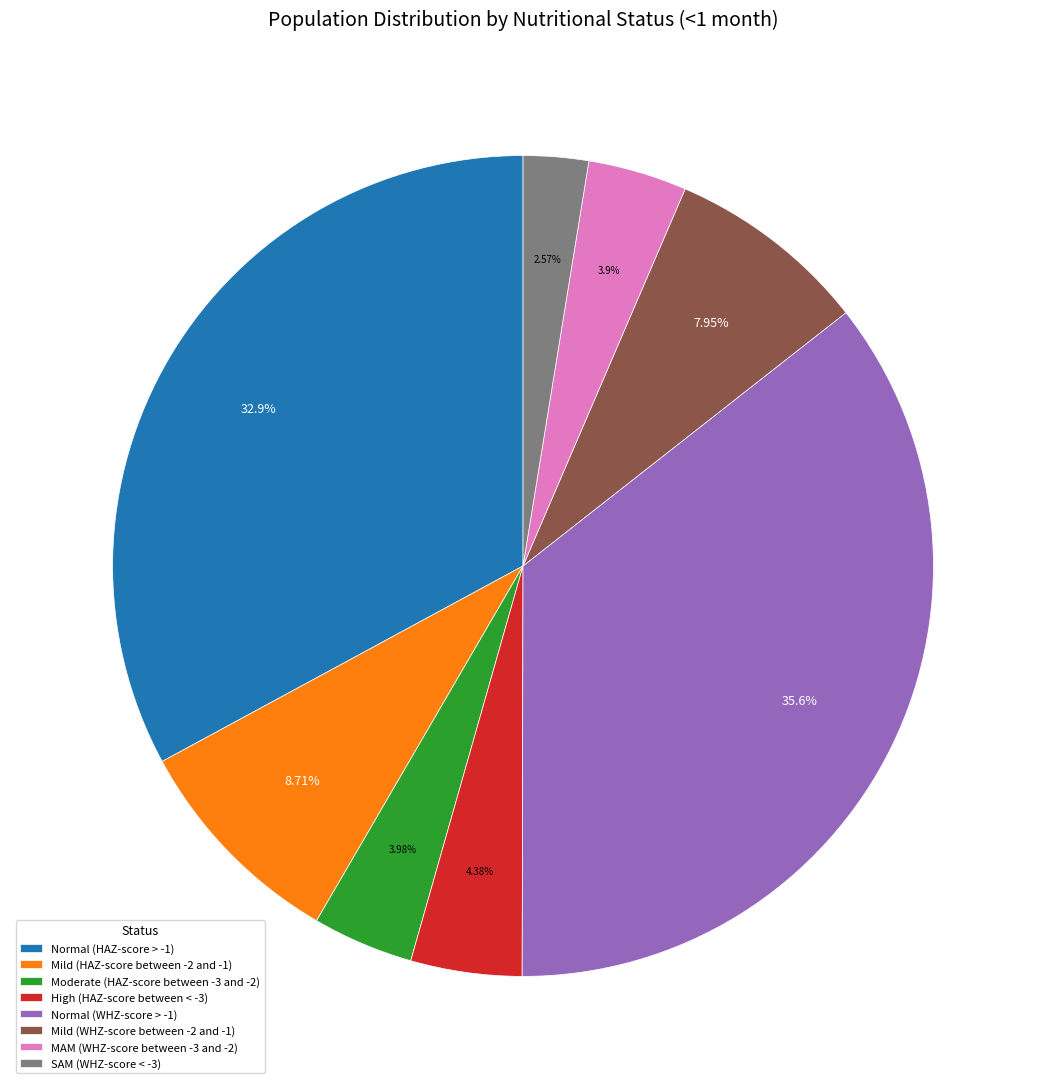

Is there a majority slice in this chart?

No